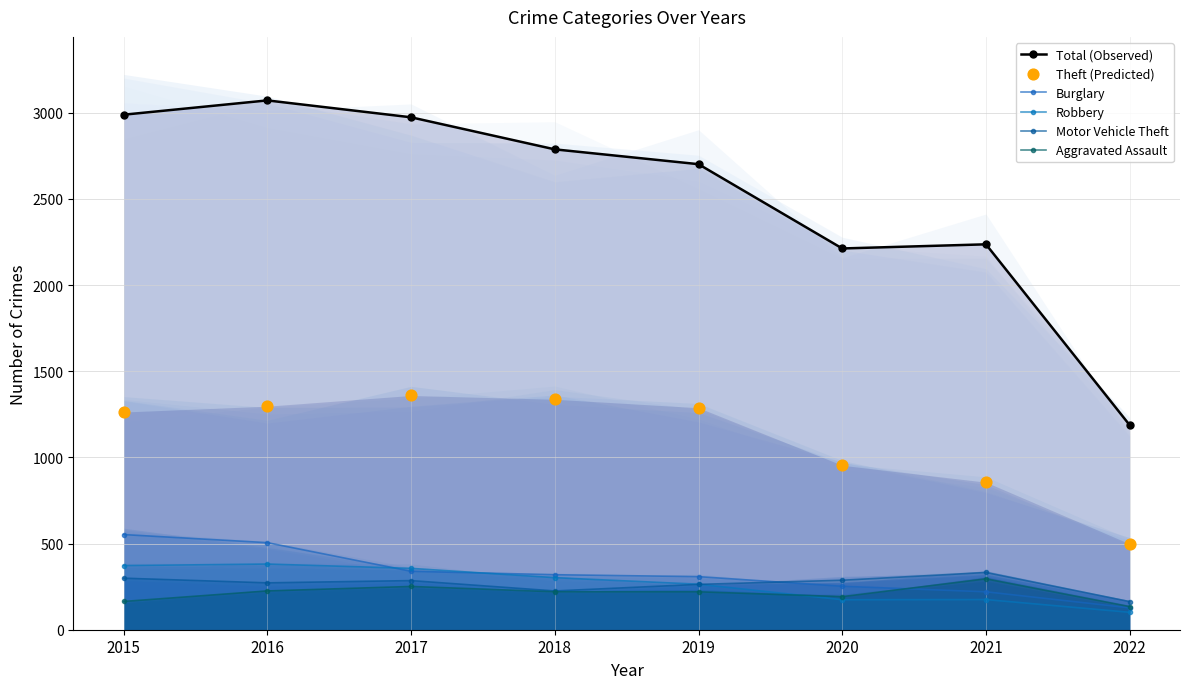

At which category is the sum across all series the highest?

2016